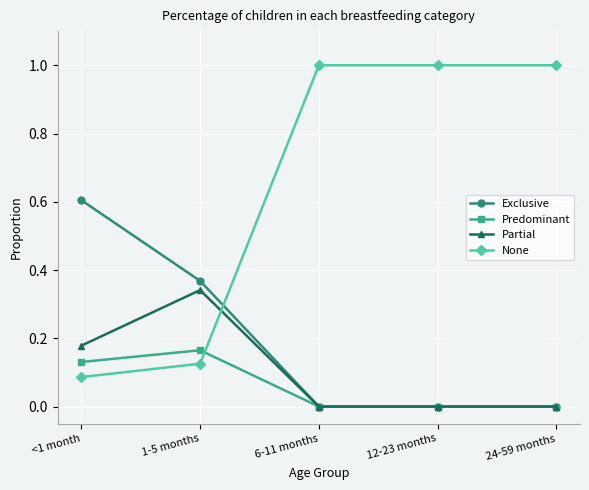

Does the chart display data point markers on the line(s)?

Yes